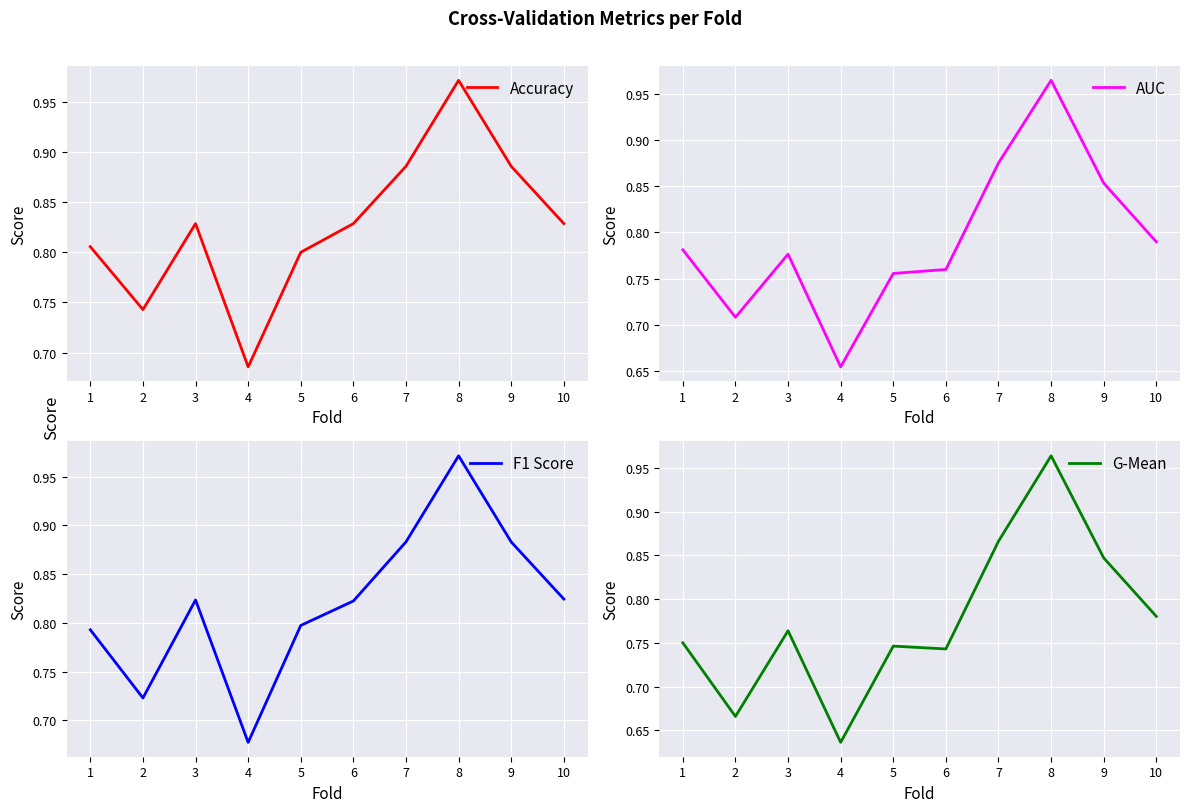

Does the chart display data point markers on the line(s)?

No